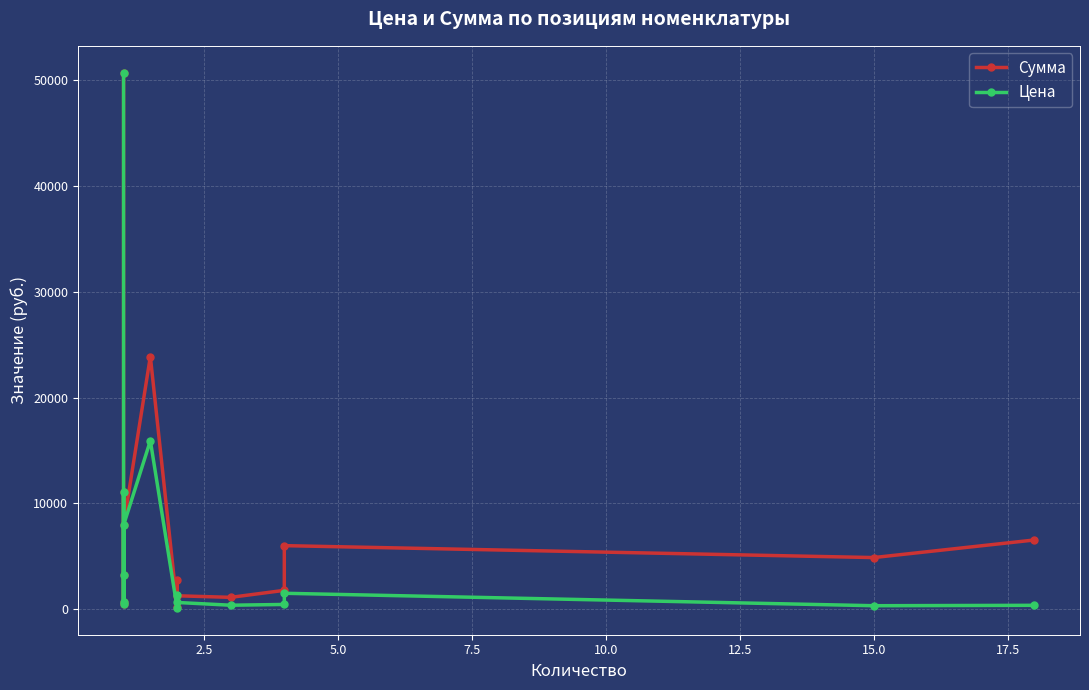

What is the total value across all series at 10.0?

1266.0